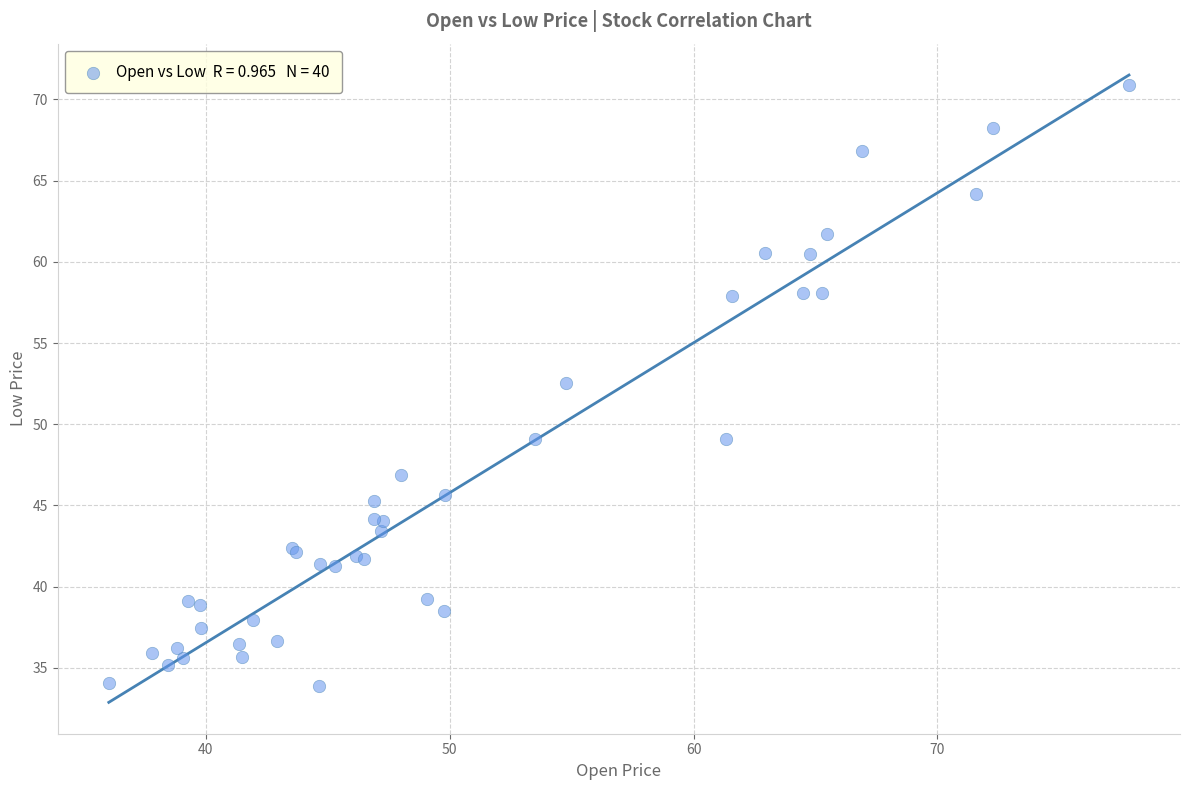

What Y value in the scatter plot is closest to 52?

52.5